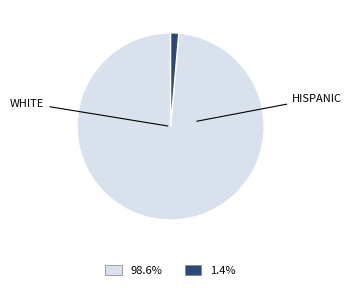

Does any single category account for the majority?

Yes